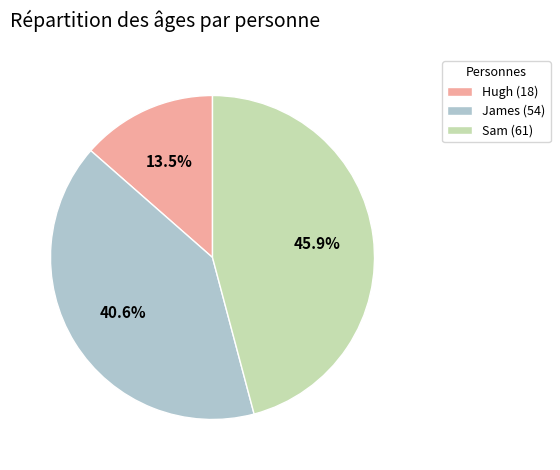

Is it true that Sam is 46% of the pie?

True